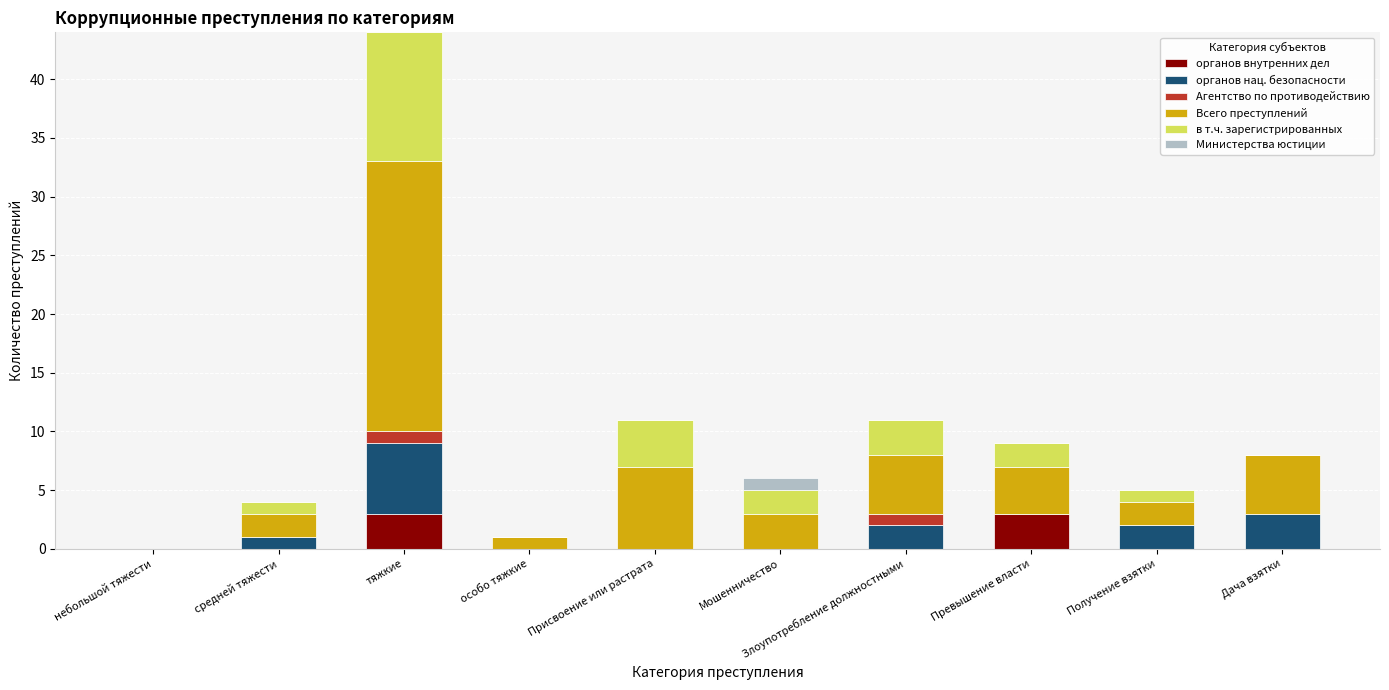

At which category is the sum across all series the highest?

тяжкие